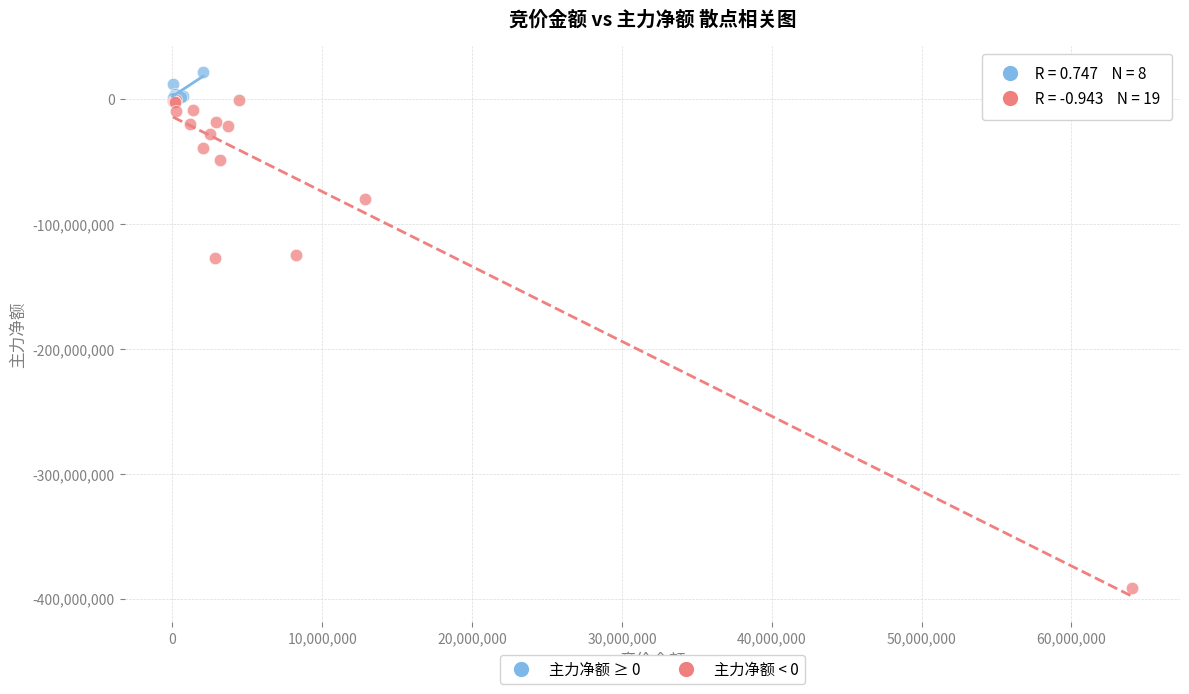

Which series reaches the minimum Y coordinate?

主力净额 < 0